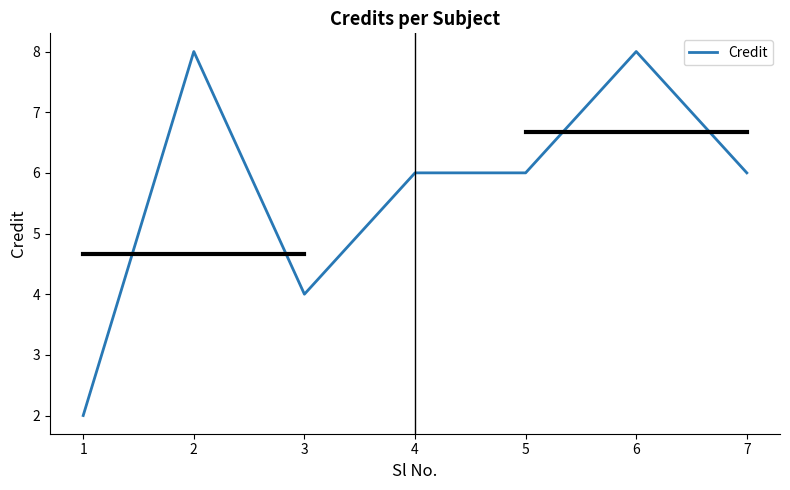

The value at 1 is 2. True or false?

True